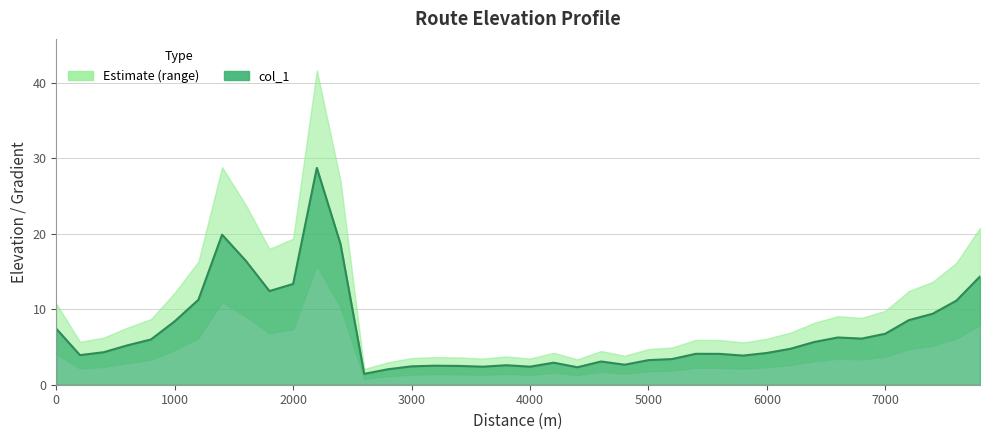

The chart shows a value of 11.1 at 7600. True or false?

True